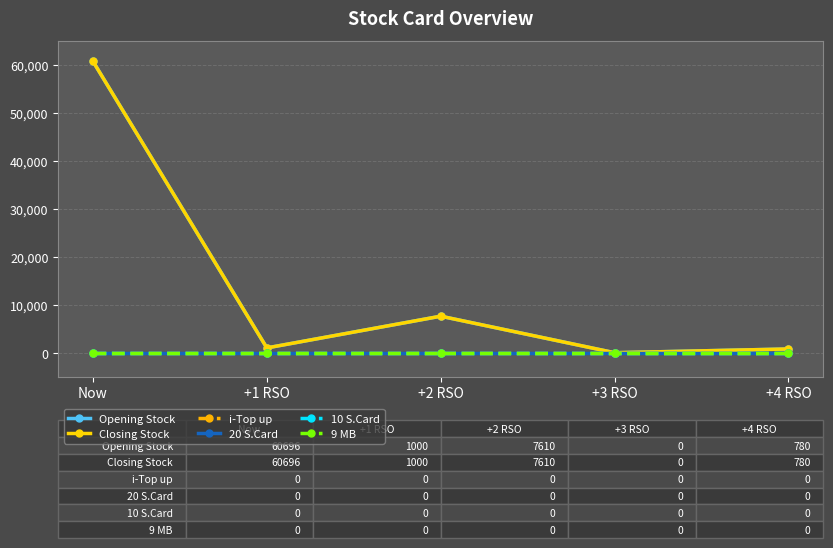

Is this an area chart (filled region under the line)?

No